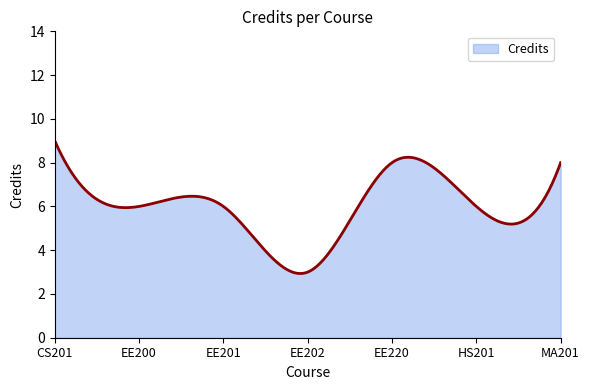

What is the greatest value displayed?

9.0